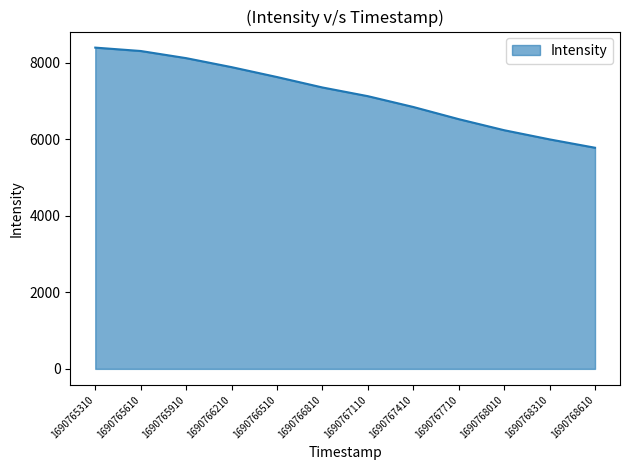

Rank the categories by value from lowest to highest.

1690768610, 1690768310, 1690768010, 1690767710, 1690767410, 1690767110, 1690766810, 1690766510, 1690766210, 1690765910, 1690765610, 1690765310